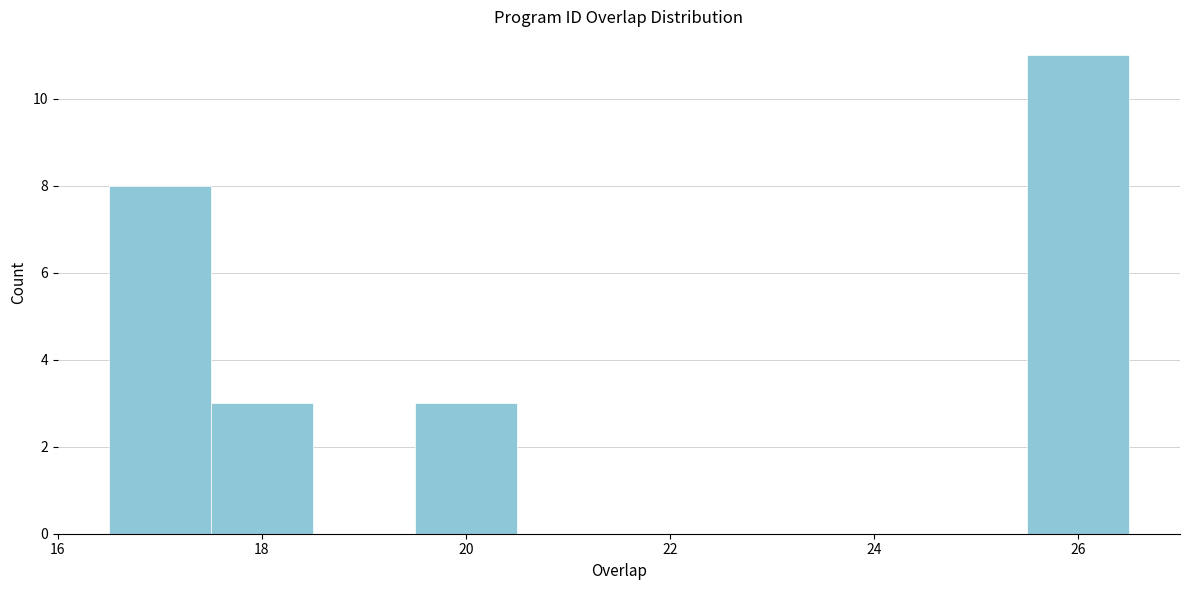

Reading left to right, transcribe this chart: for each bar, give the range it covers on the x-axis and its height. Neither the bar edges nor the heights are printed on the chart, so give them approximately, as read against the axes.

16.5 to 17.5: 8
17.5 to 18.5: 3
18.5 to 19.5: 0
19.5 to 20.5: 3
20.5 to 21.5: 0
21.5 to 22.5: 0
22.5 to 23.5: 0
23.5 to 24.5: 0
24.5 to 25.5: 0
25.5 to 26.5: 11